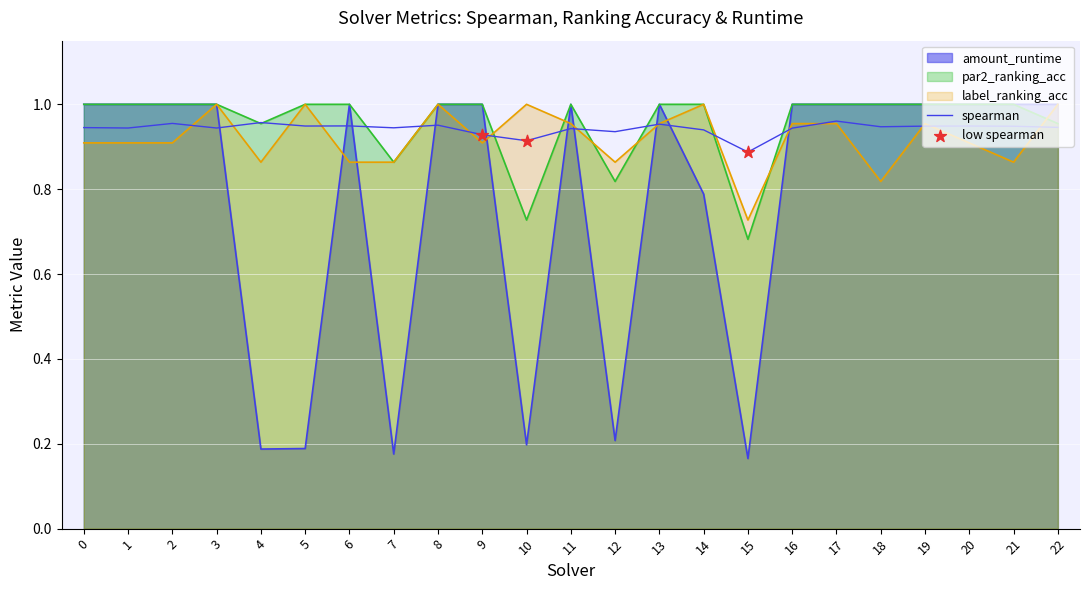

Which series reaches the minimum Y coordinate?

amount_runtime